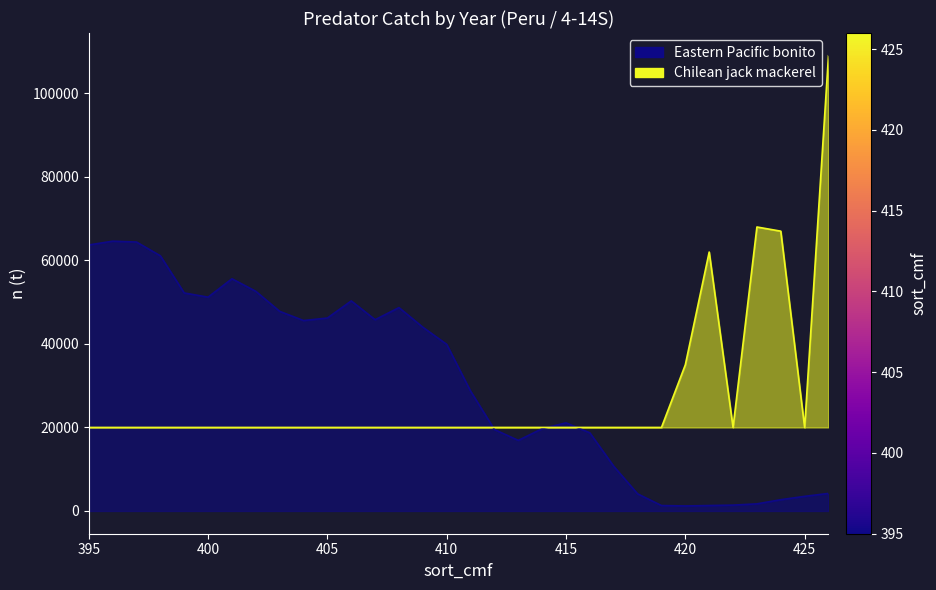

Which series has the largest range (max minus min)?

Chilean jack mackerel